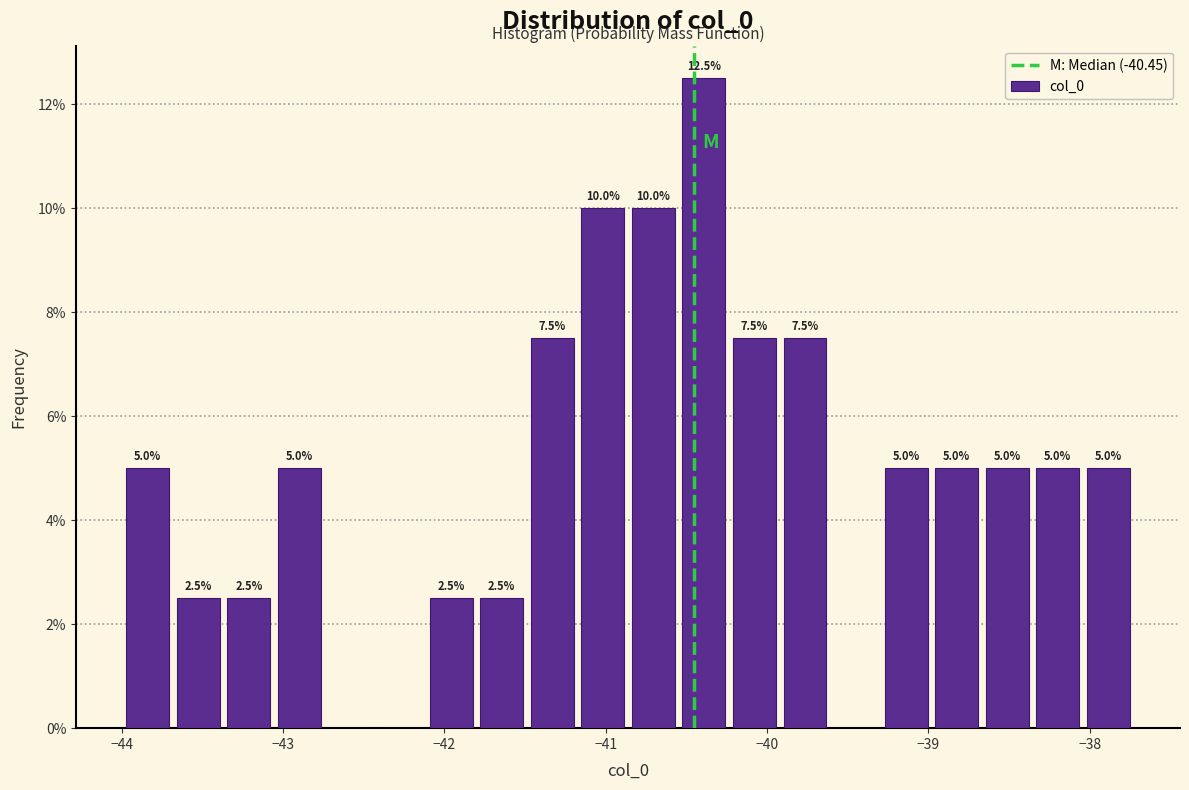

Around what value on the x-axis is the tallest bar? Give the approximate position of its centre, as read against the axis.

-40.4